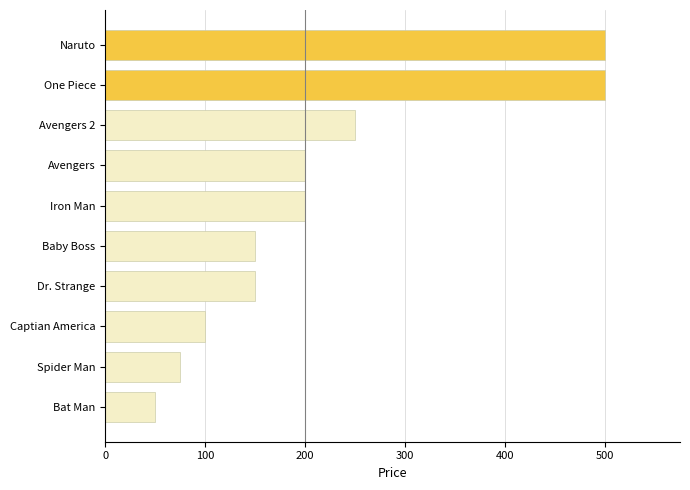

What is the difference between the second highest and second lowest values?

425